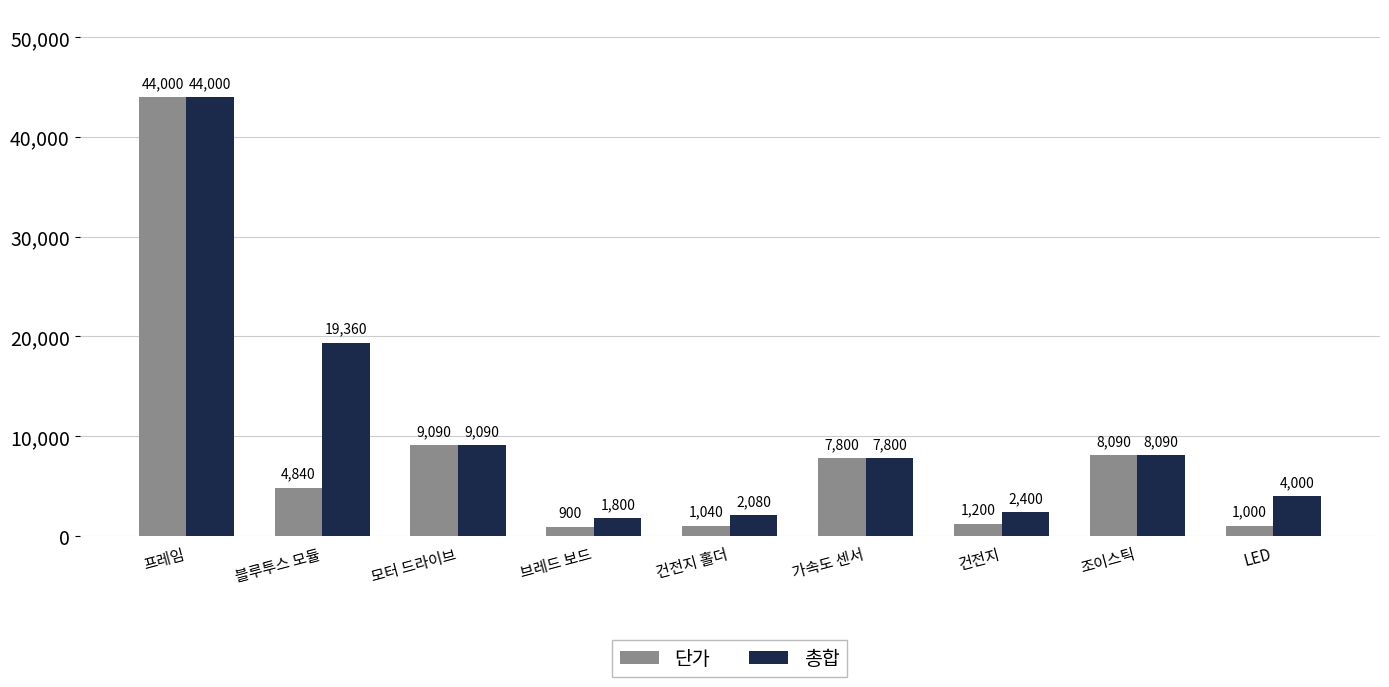

Reading left to right, transcribe all the data shown in this chart.

단가: 44000	4840	9090	900	1040	7800	1200	8090	1000
총합: 44000	19360	9090	1800	2080	7800	2400	8090	4000